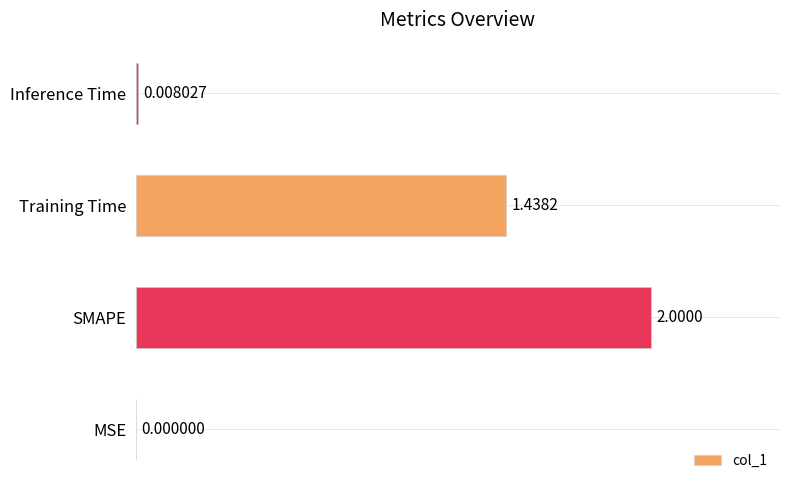

Approximately how many times larger is the value at Training Time compared to SMAPE?

0.7